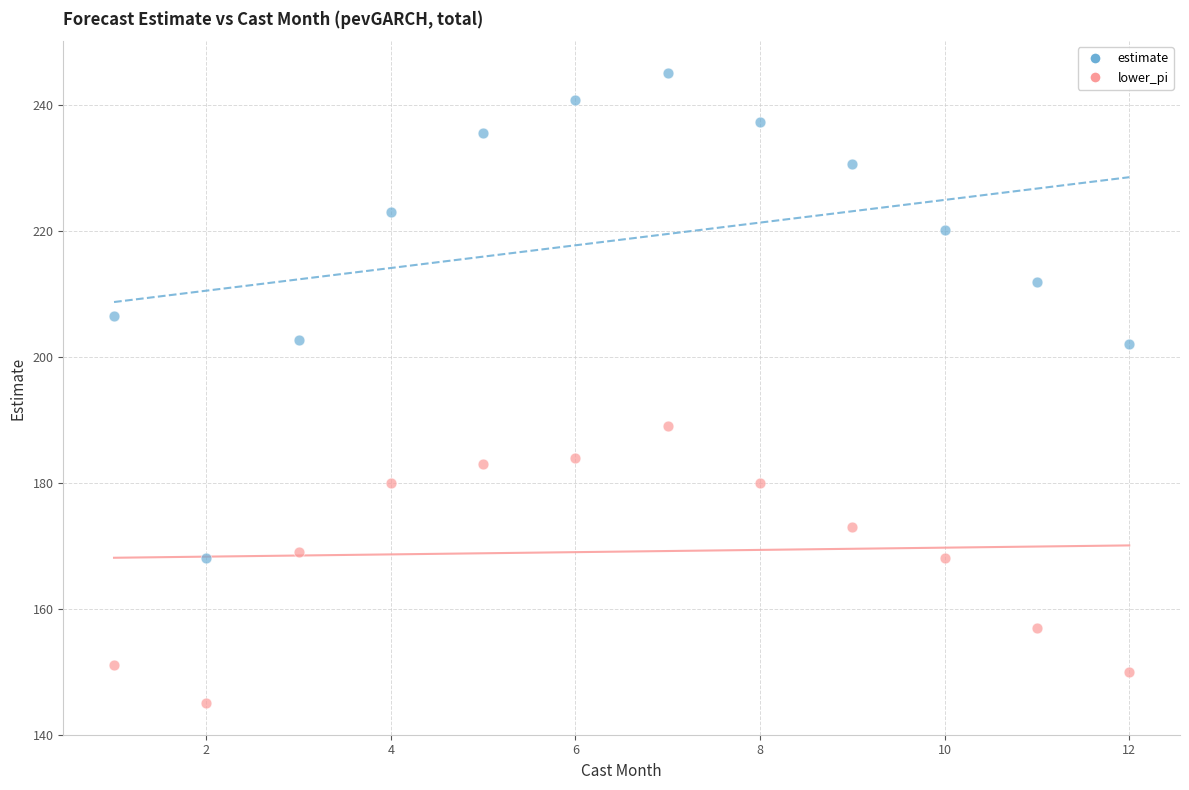

Across all data points, what is the range of X values (max minus min)?

11.0